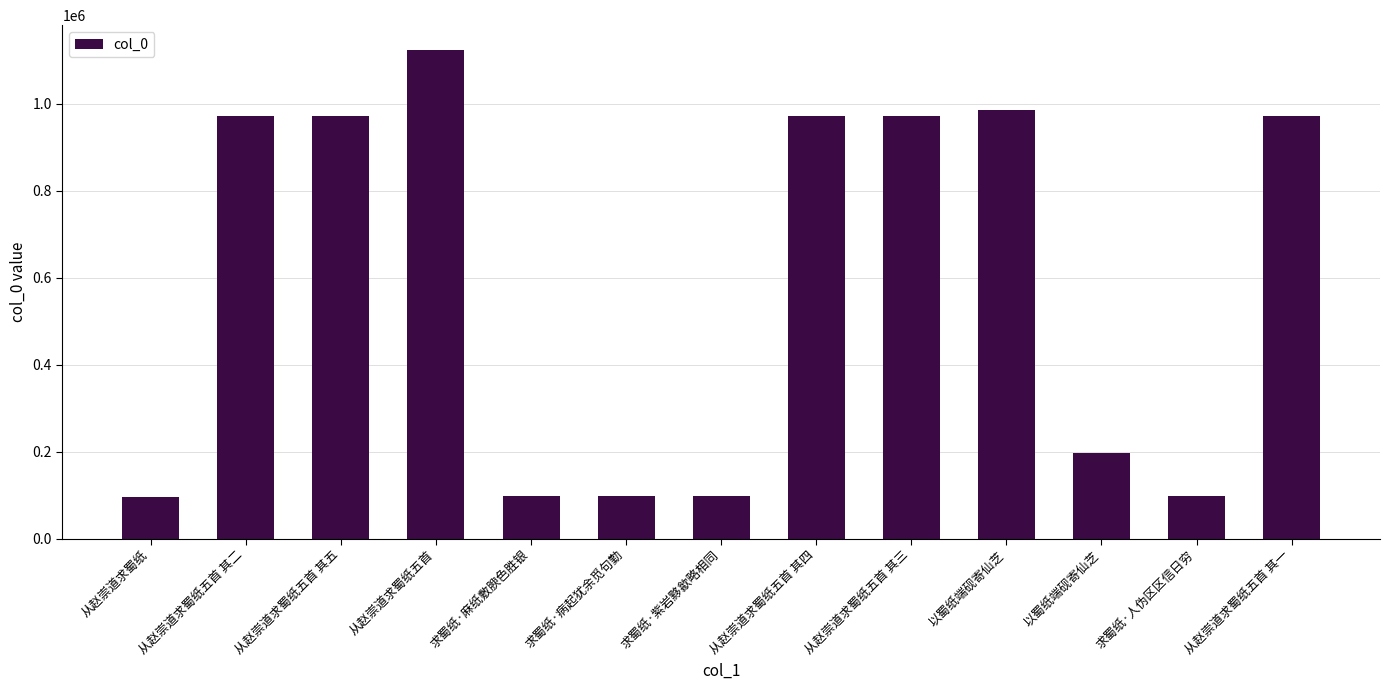

Where is the data nearest to the value 609687?

从赵崇道求蜀纸五首 其五